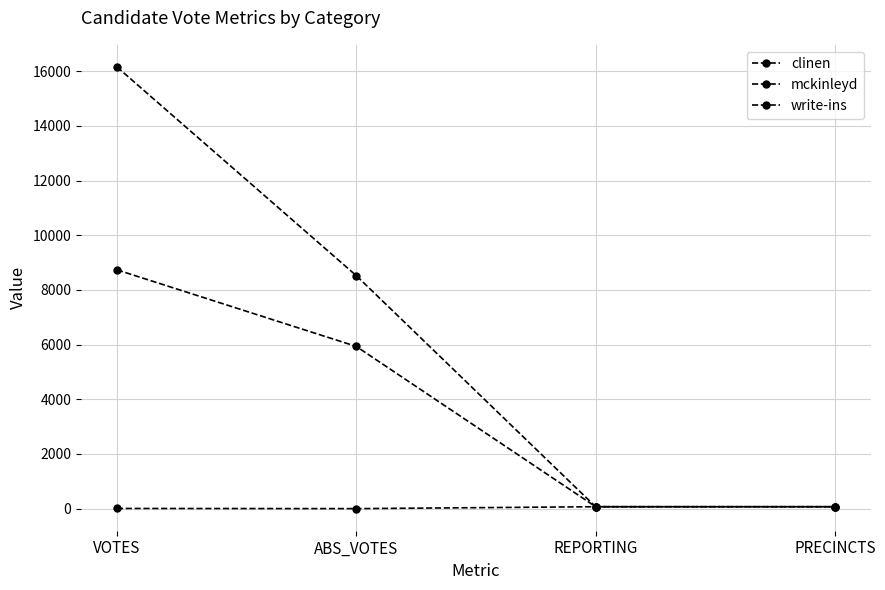

True or false: write-ins and mckinleyd cross at least once.

False